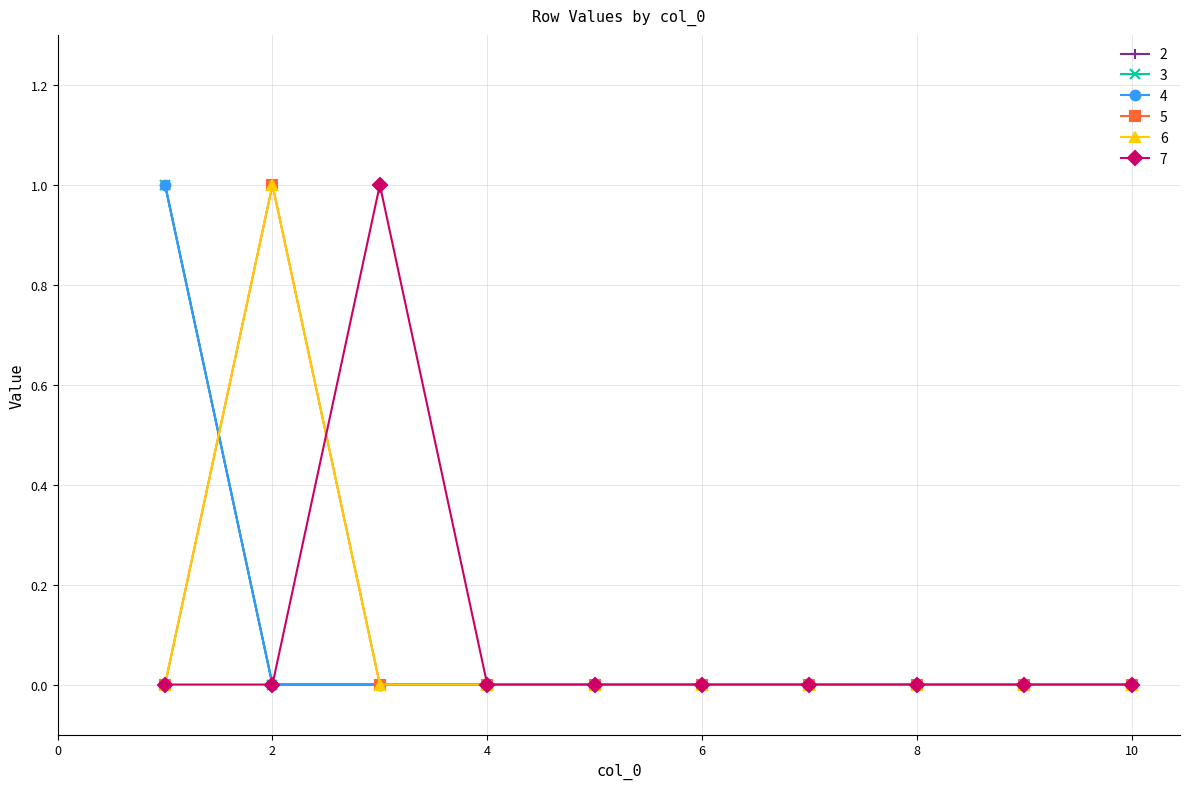

What is the difference between the maximum and second lowest values in the 6 series?

1